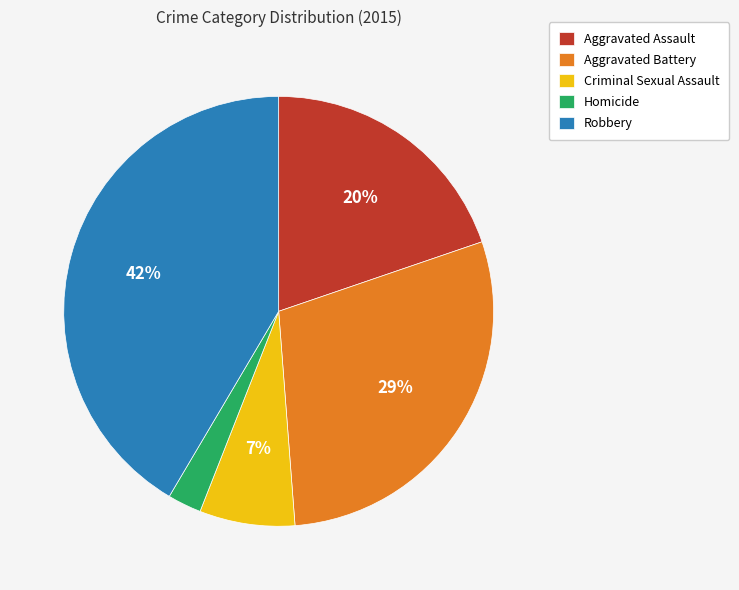

Is there any slice that represents more than half of the pie?

No